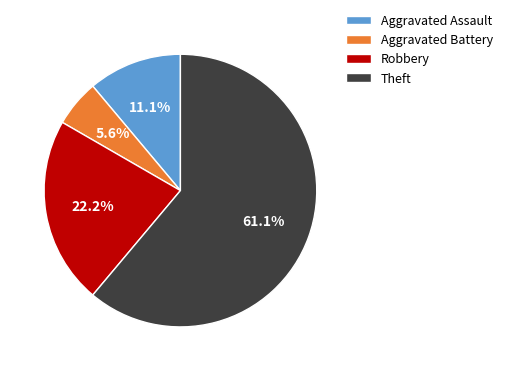

What is the total percentage of Theft and Aggravated Battery?

66.7%